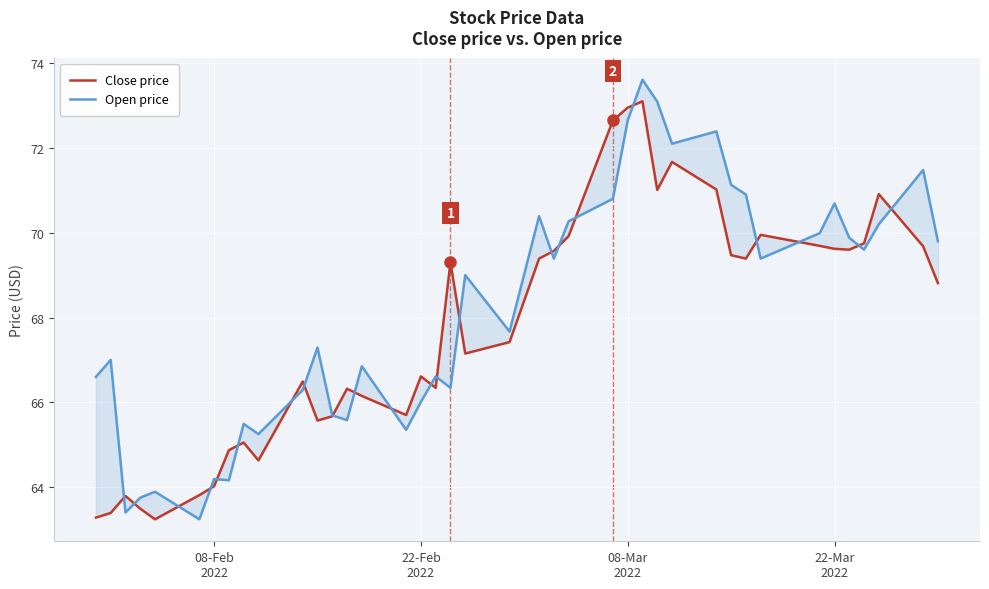

What is the average value of the Close price series?

67.8